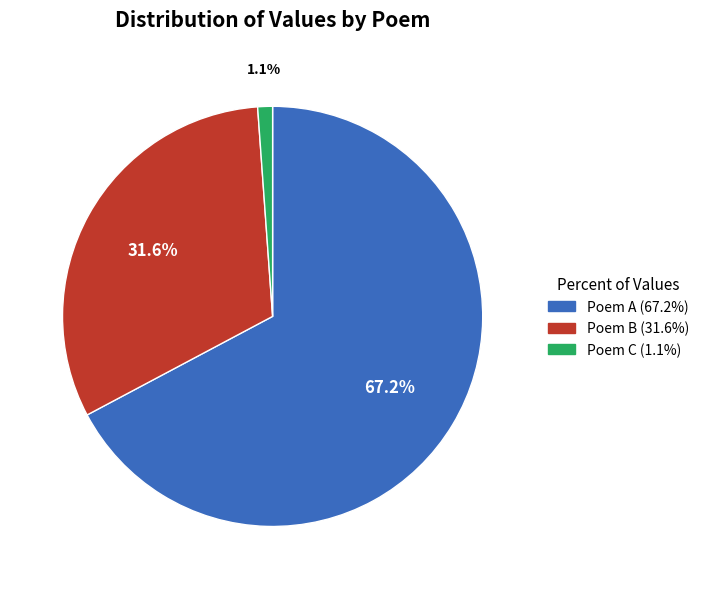

Does any single category account for the majority?

Yes